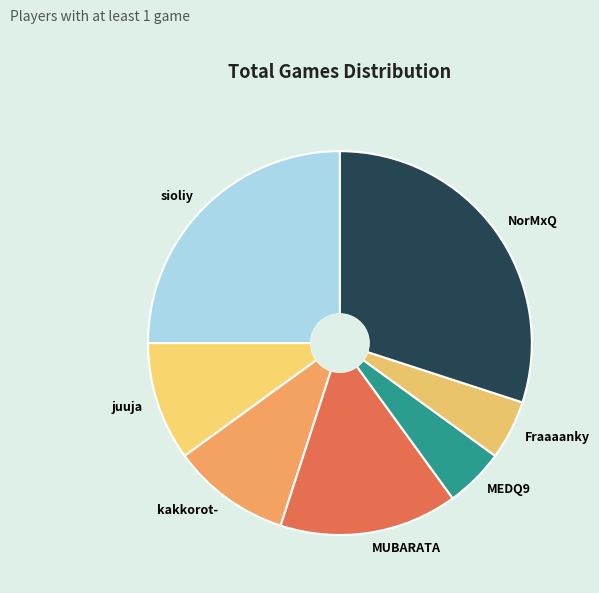

How many slices are in this pie chart?

7